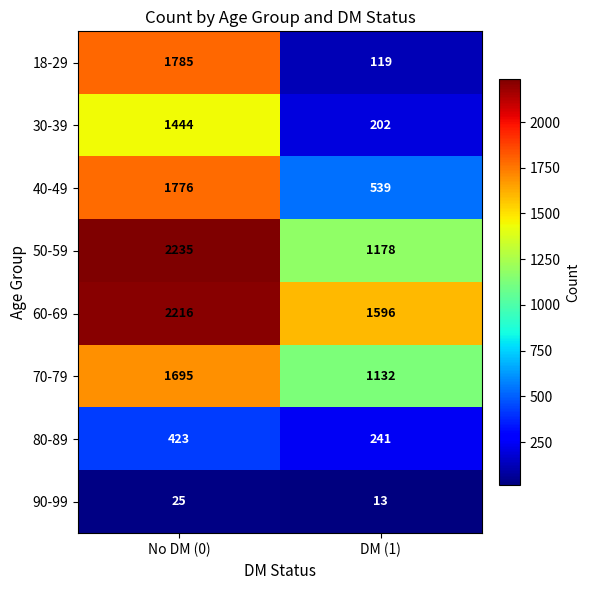

What is the sum of all 60-69 values?

3812